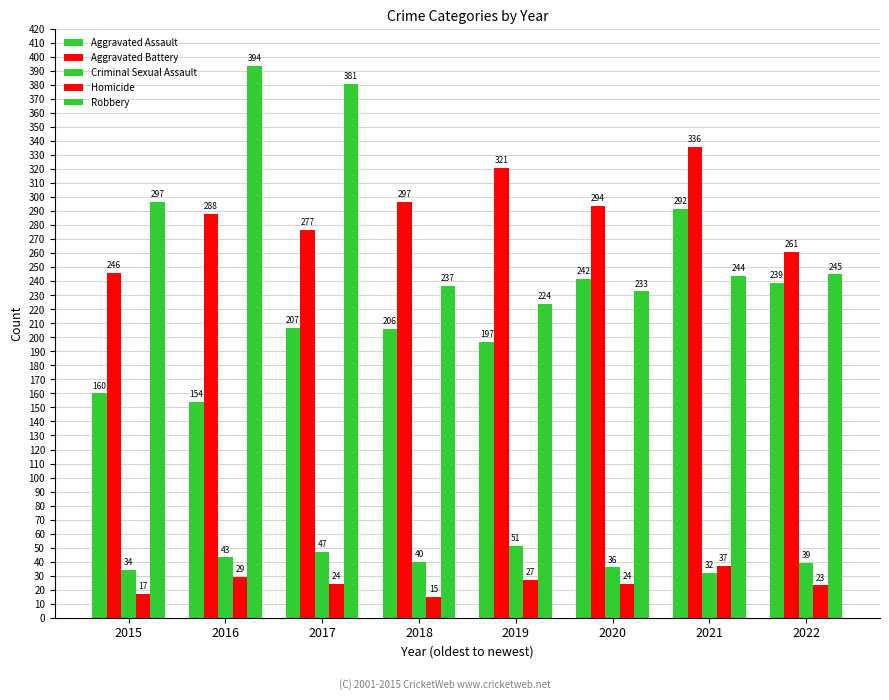

What is the value of the Aggravated Assault bar at the 2nd from the left?

154